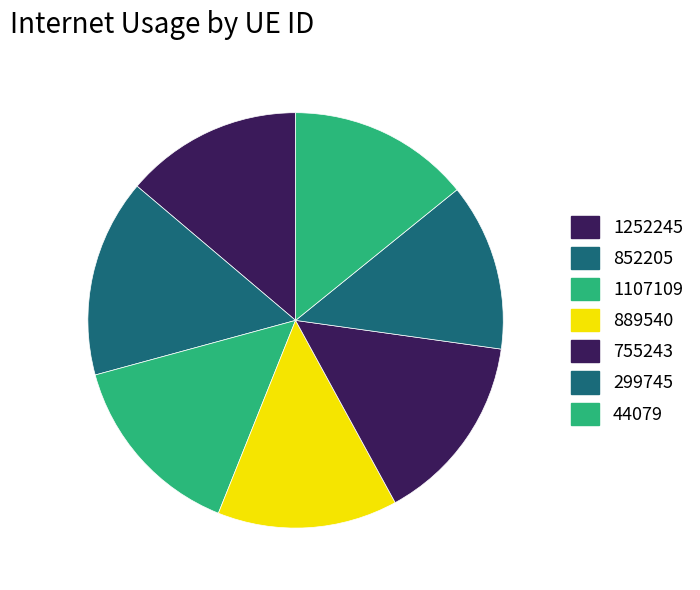

The 44079 slice represents 28% of the pie. True or false?

False